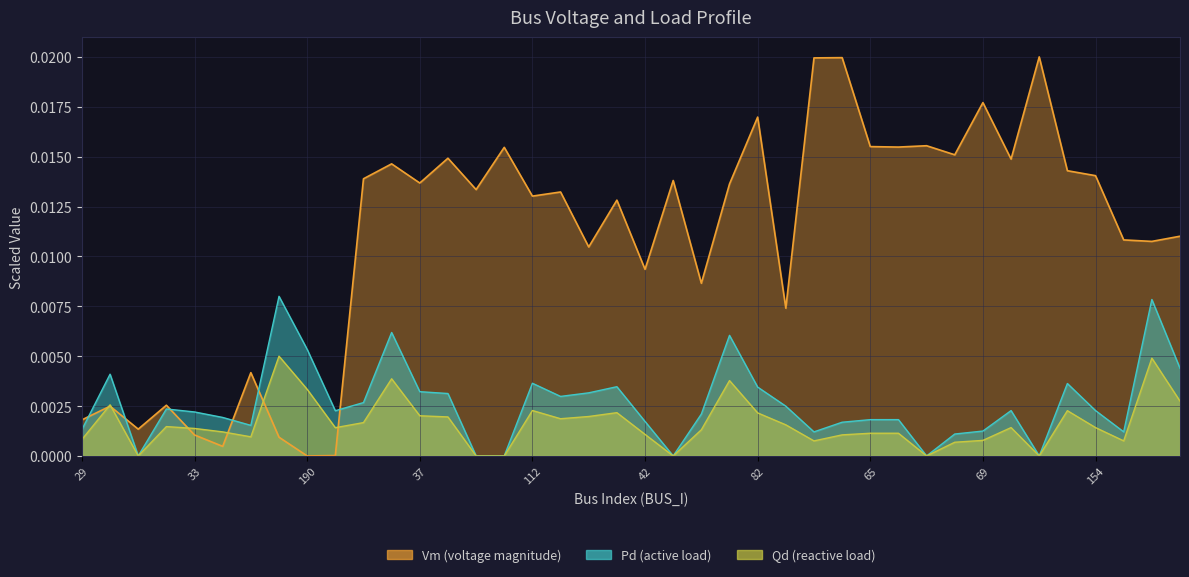

What are all the series names shown in the legend?

Vm, Pd, Qd